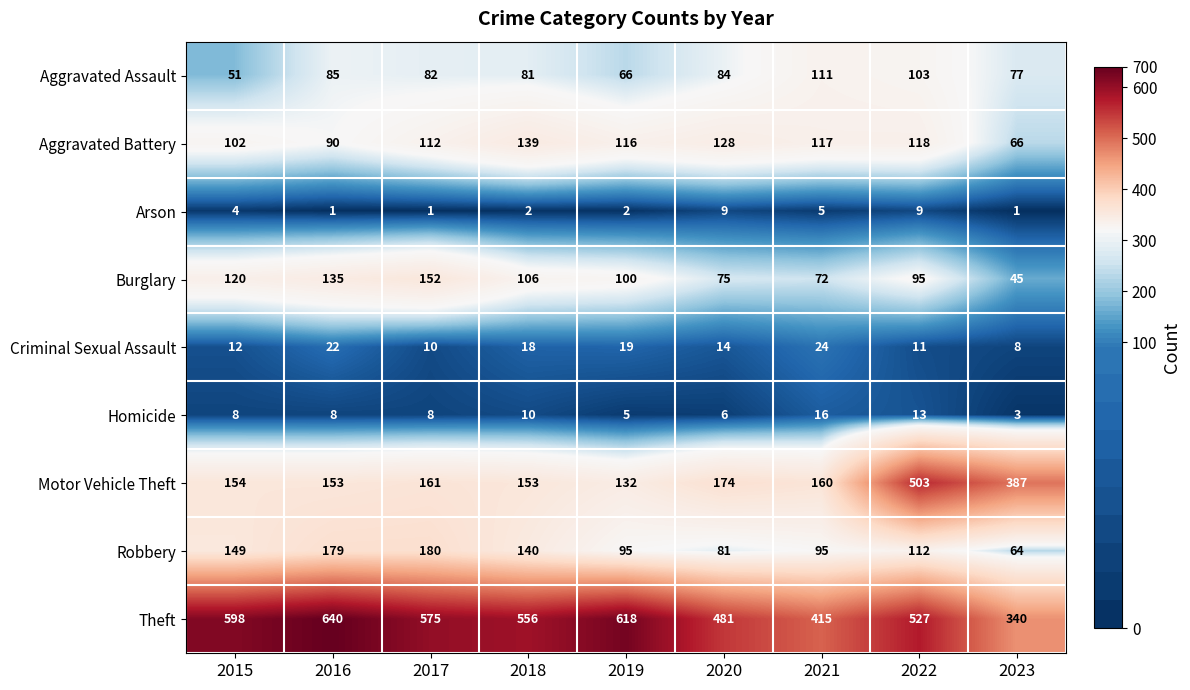

True or false: Homicide has a value of 5 at 2019.

True